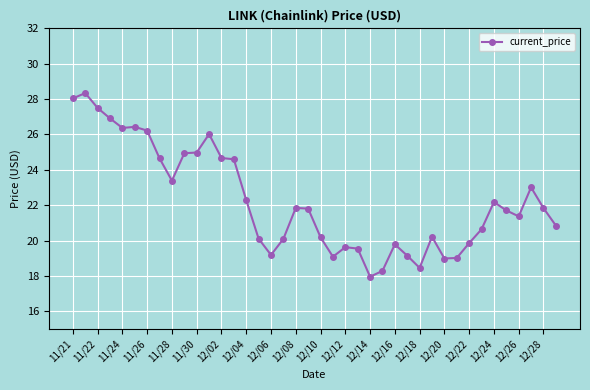

How many data points are less than 21?

18